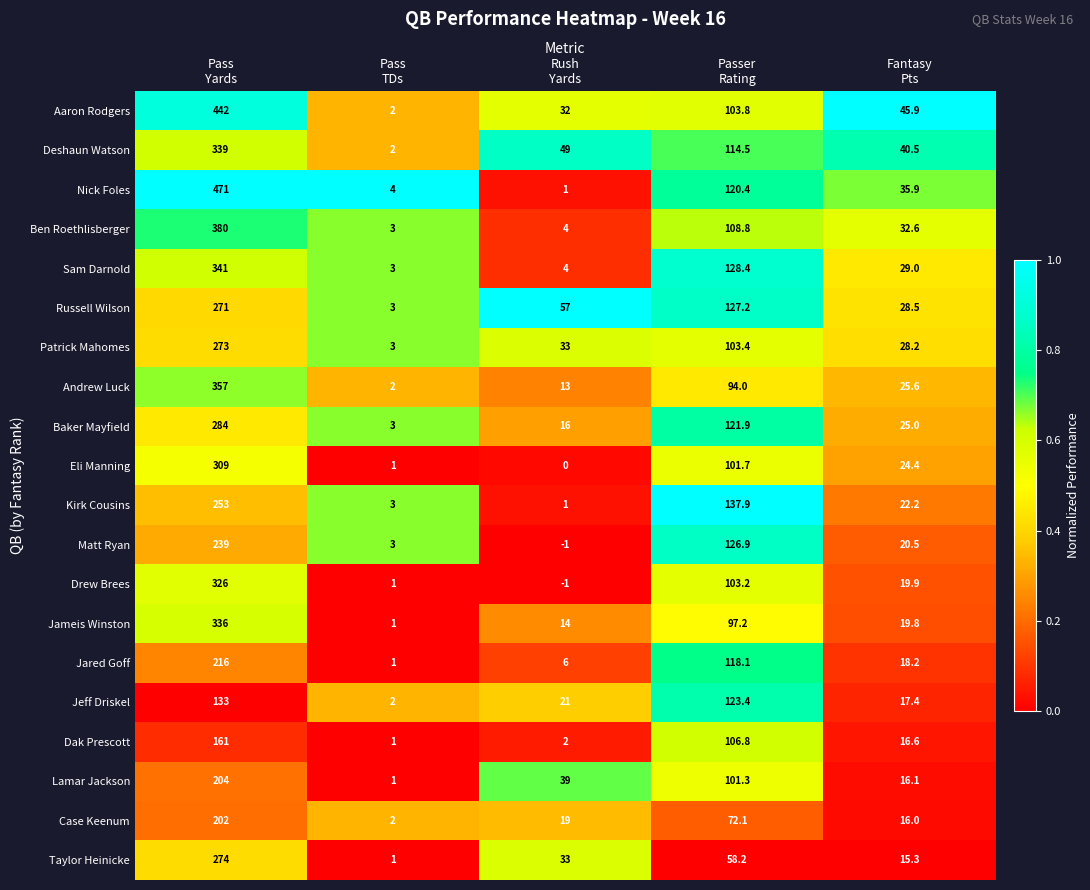

Between Rush
Yards and Fantasy
Pts, which series saw the biggest shift?

Nick Foles